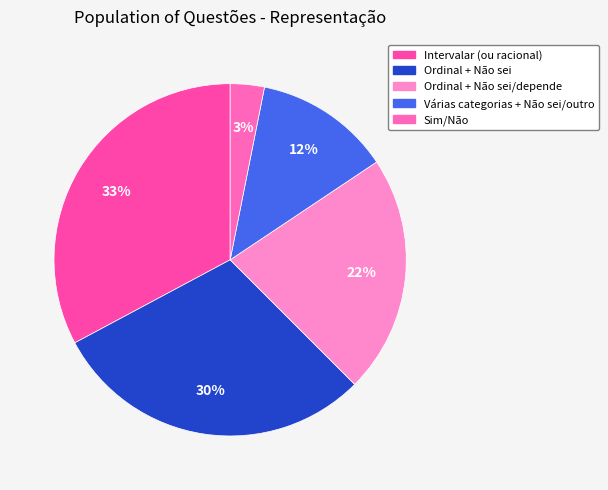

Count the number of slices in the pie.

5